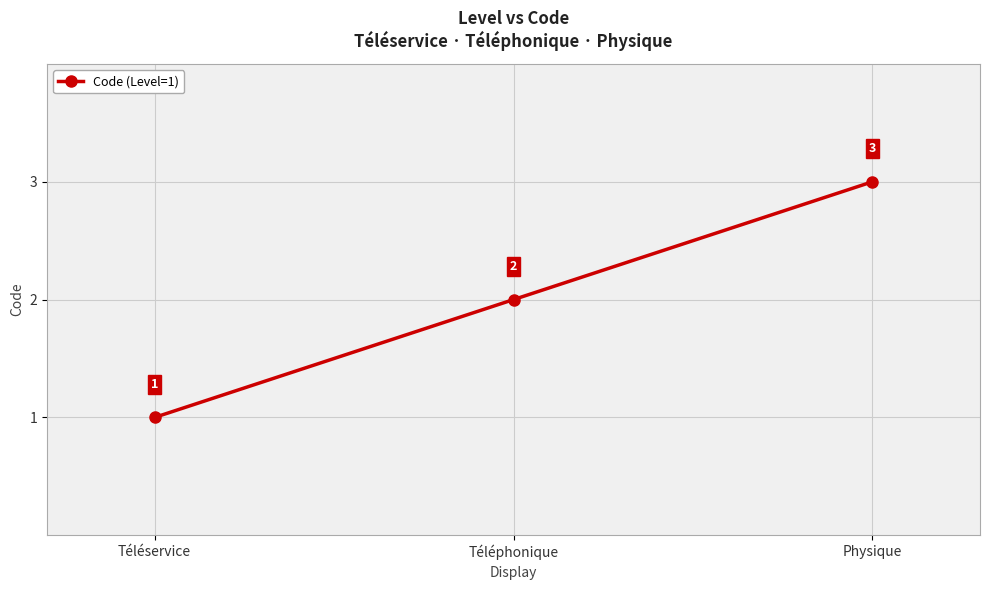

What position from the left is Téléservice?

1